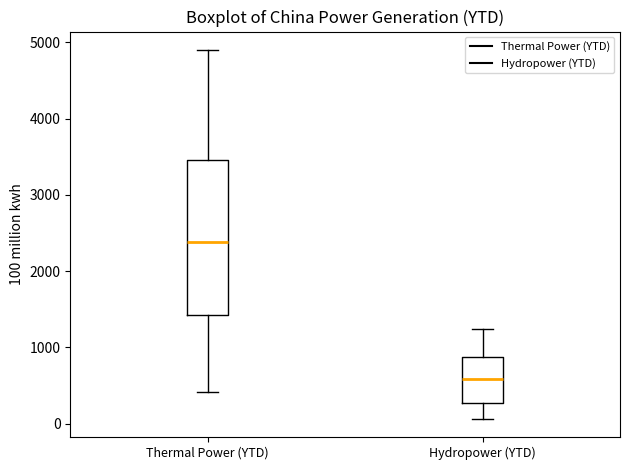

Comparing the boxes themselves (not the whiskers), which one is the tallest?

Thermal Power (YTD)